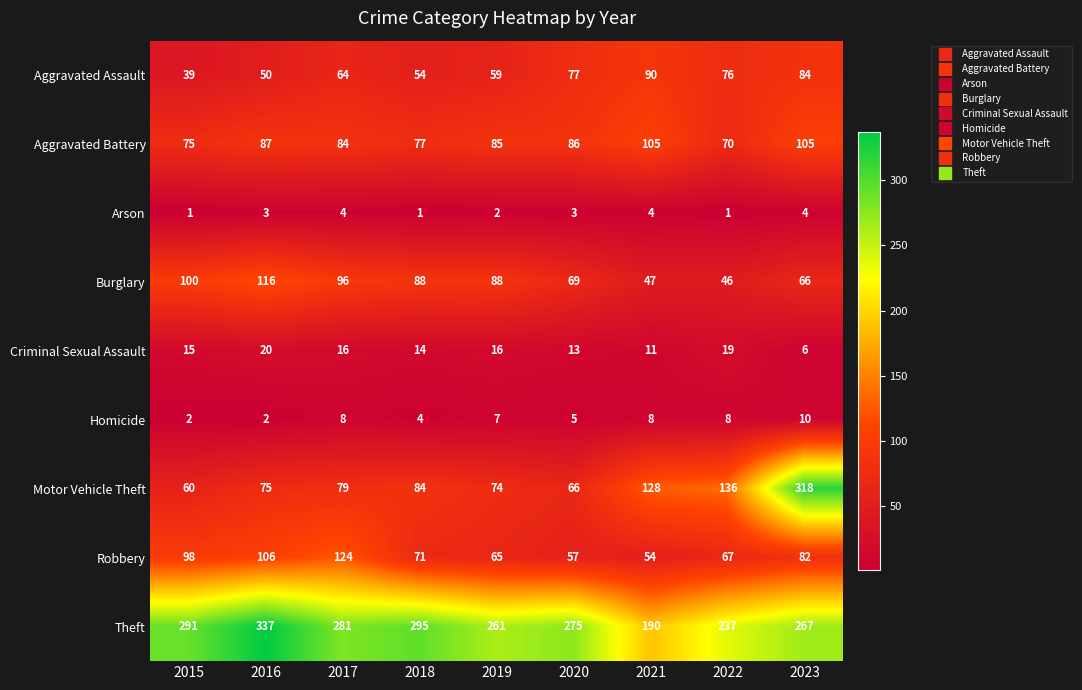

List the series in order of their peak value, highest first.

Theft, Motor Vehicle Theft, Robbery, Burglary, Aggravated Battery, Aggravated Assault, Criminal Sexual Assault, Homicide, Arson